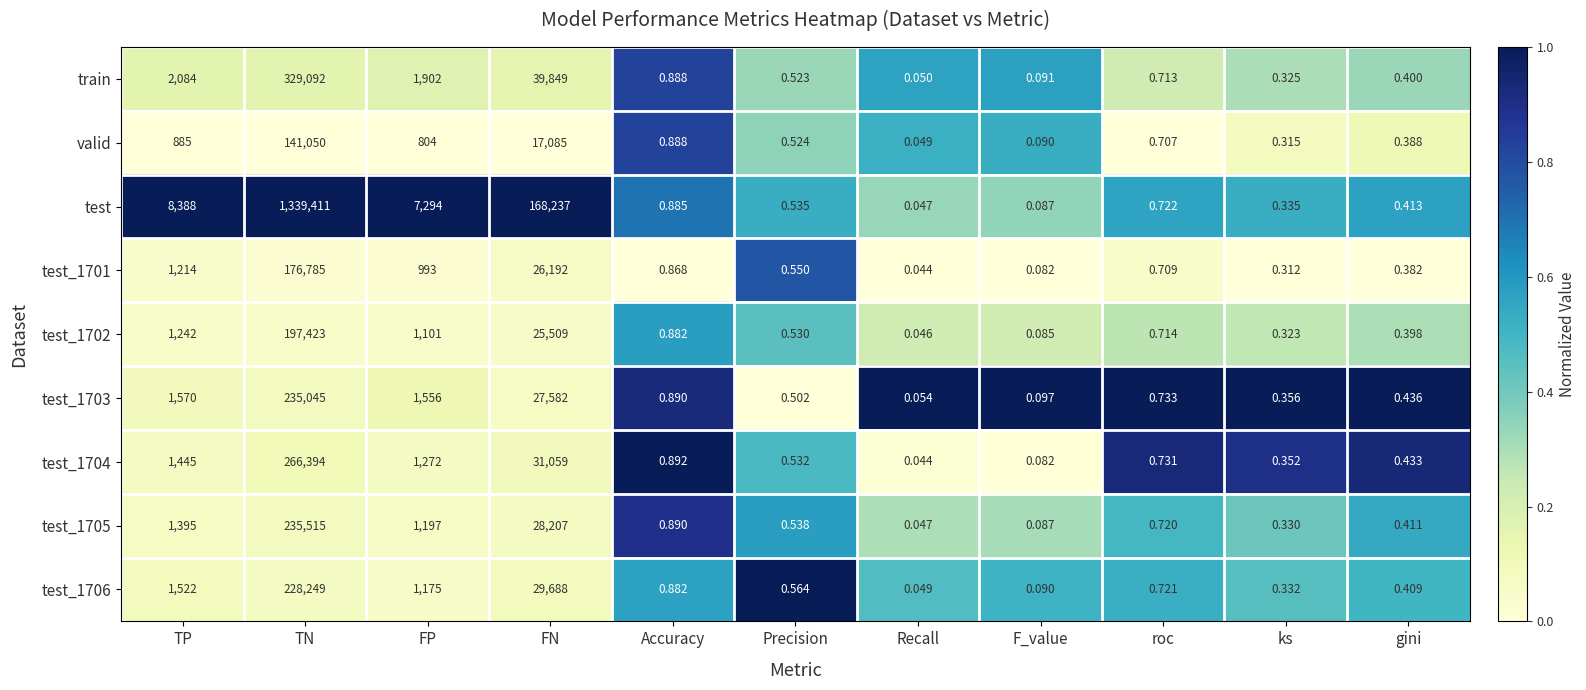

Is the value of test_1703 at F_value greater than the value of valid at TN?

No